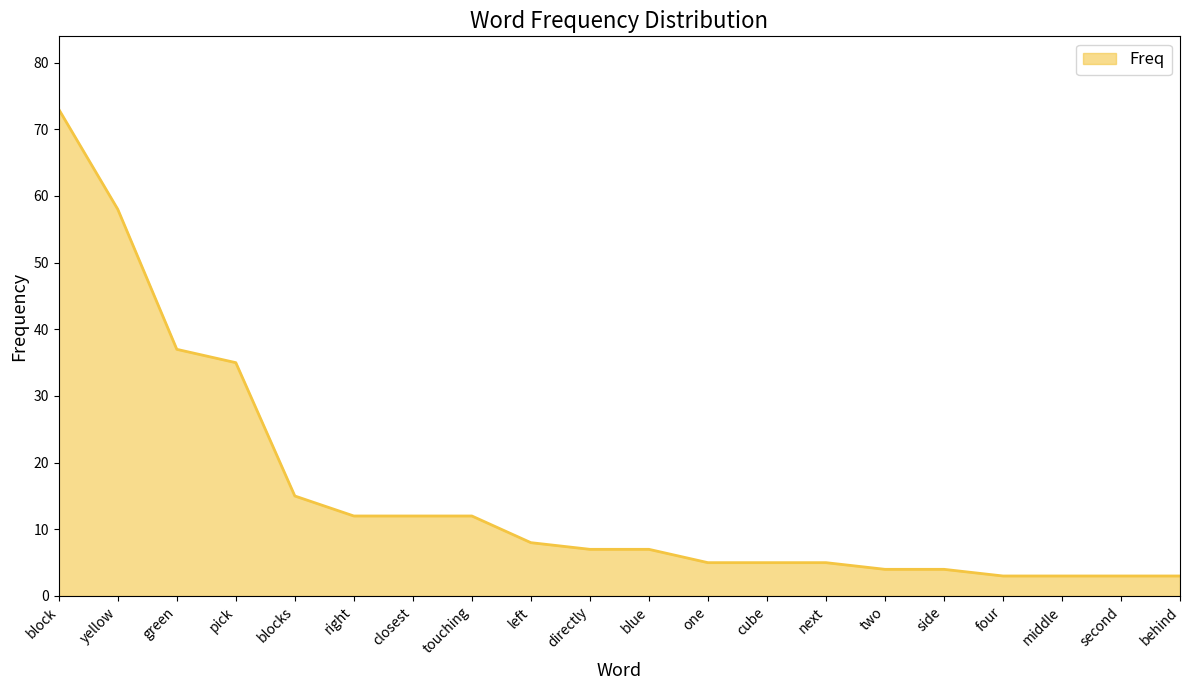

What is the approximate value at side, to the nearest 5?

5